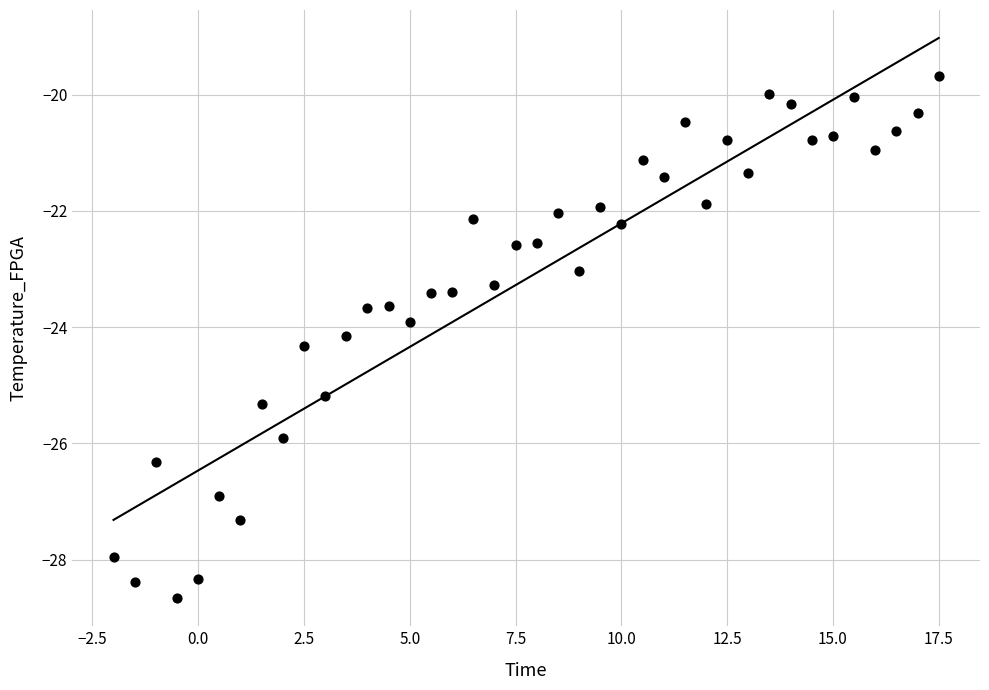

What is the range of X values (max minus min)?

19.5